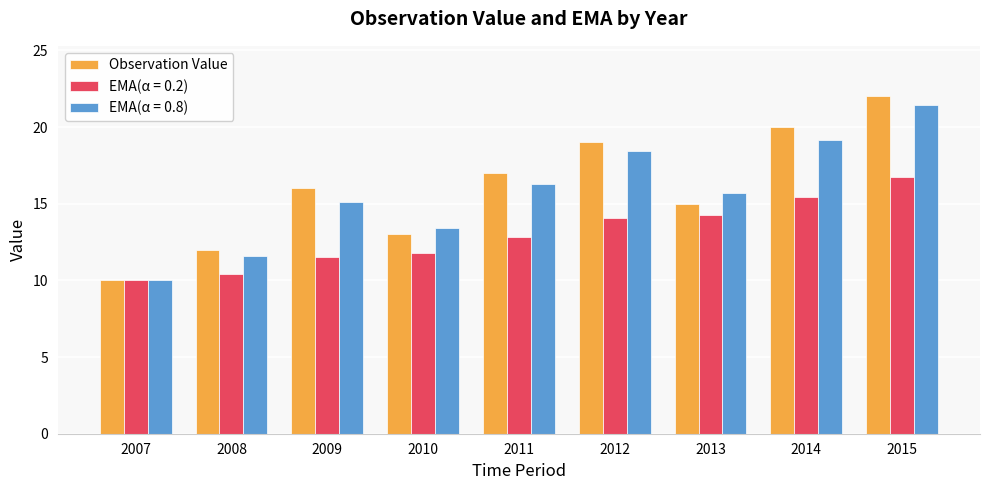

Reading right to left, list all the values displayed in this chart.

Observation Value: 22.0	20.0	15.0	19.0	17.0	13.0	16.0	12.0	10.0
EMA(α = 0.2): 16.7	15.4	14.3	14.1	12.9	11.8	11.5	10.4	10.0
EMA(α = 0.8): 21.4	19.1	15.7	18.5	16.3	13.4	15.1	11.6	10.0